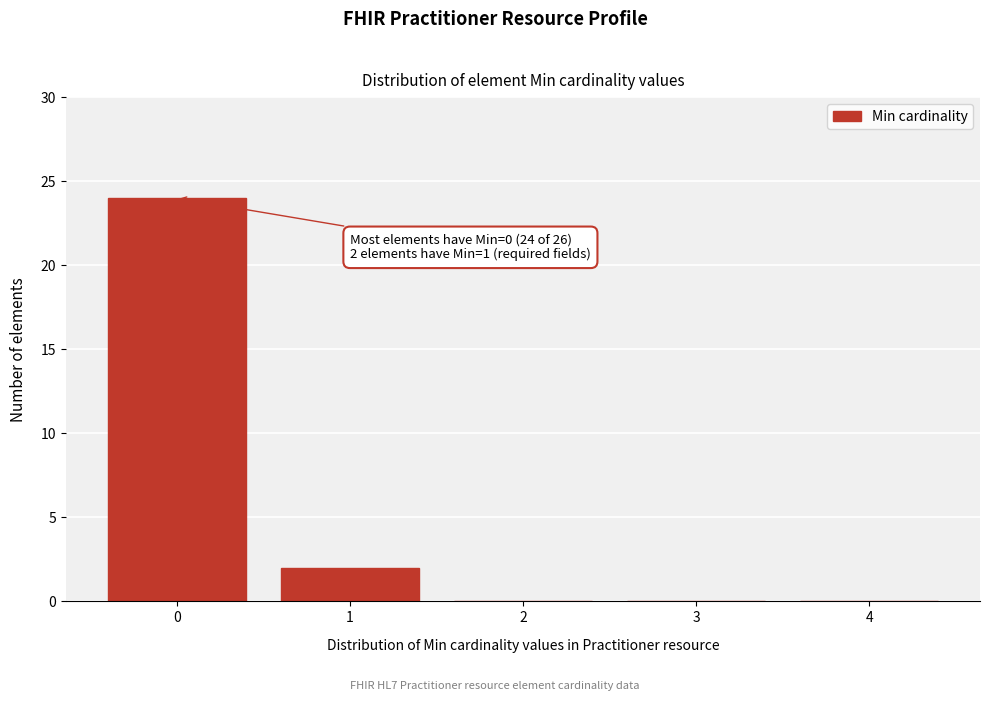

Reading left to right, list all the values displayed in this chart.

0=24	1=2	2=0	3=0	4=0